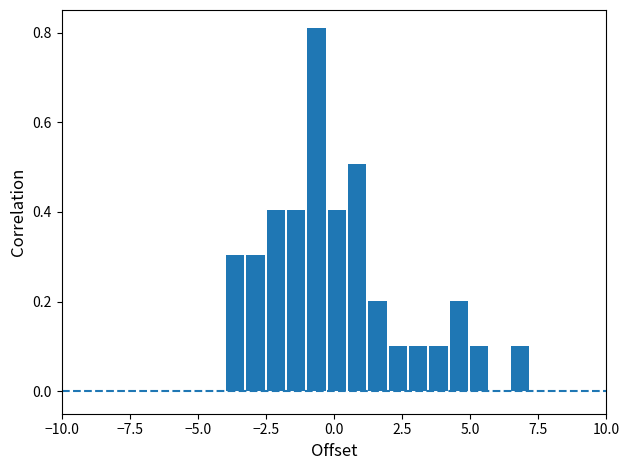

Read against the x-axis, roughly where is the centre of the tallest bar?

-0.5